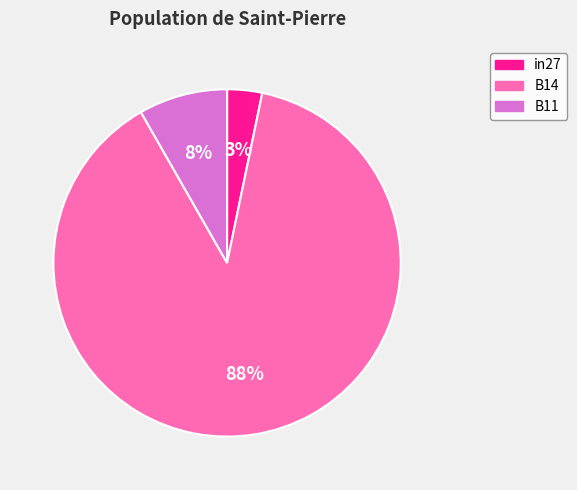

Does in27 represent more than half of the total?

No